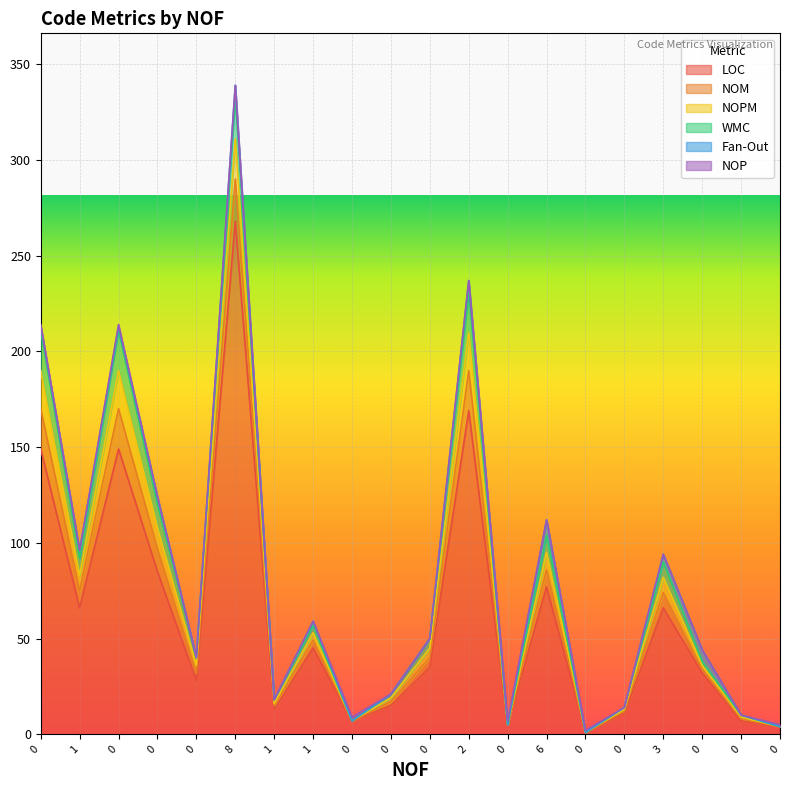

Is the value of NOM at 0 greater than the value of LOC at 2?

No